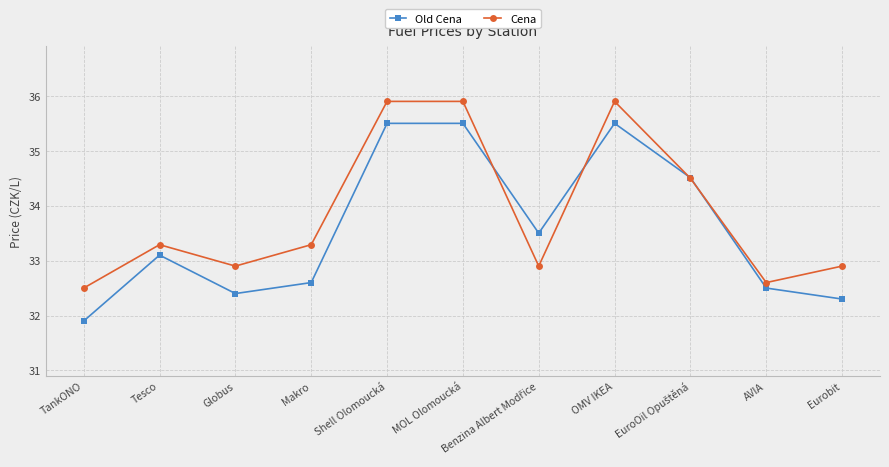

Count the number of data series in this chart.

2